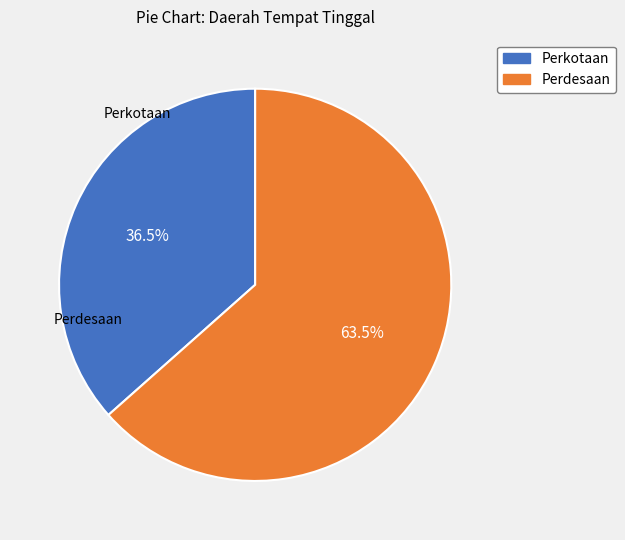

To the nearest percent, what is the difference between the Perdesaan and Perkotaan slice percentages?

27%